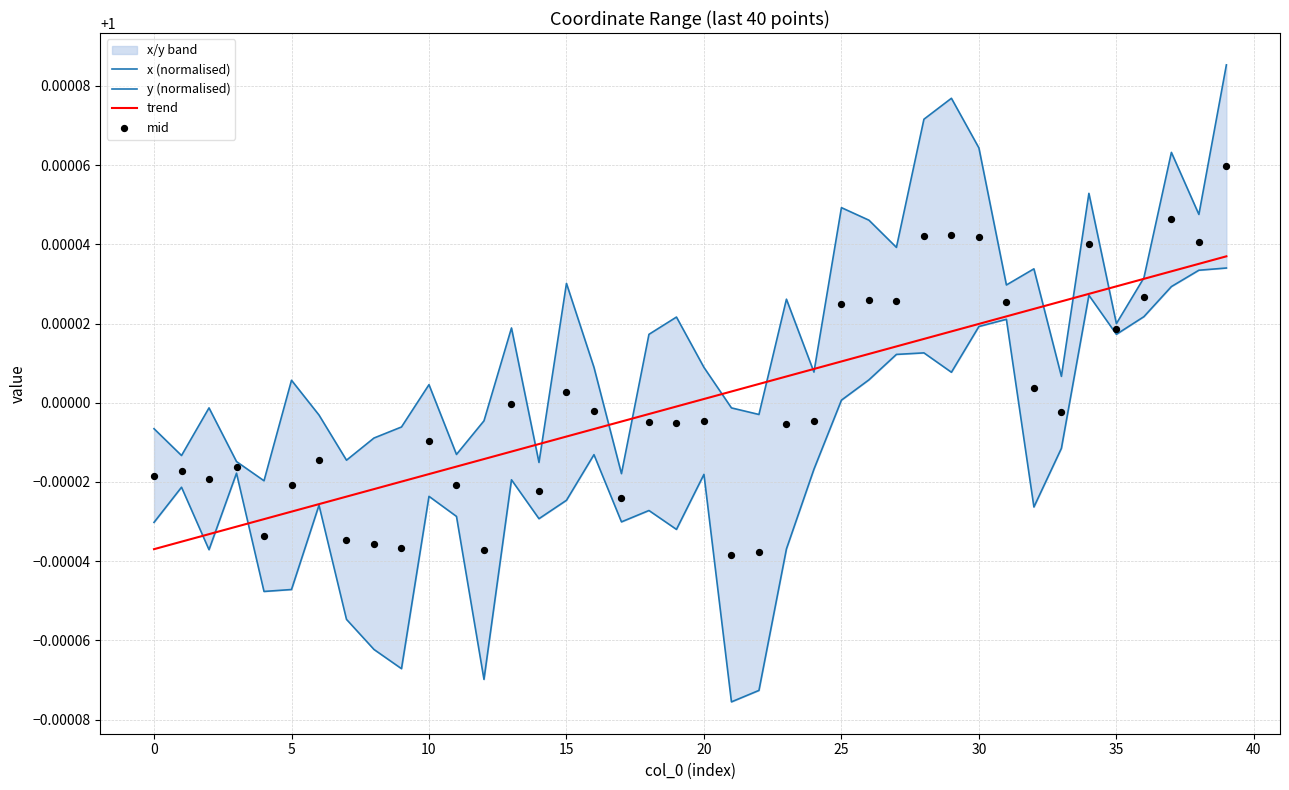

At which category is the sum across all series the highest?

39